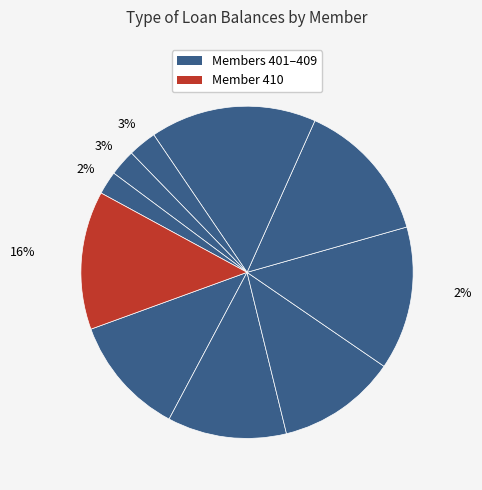

The 401 slice represents 12% of the pie. True or false?

True